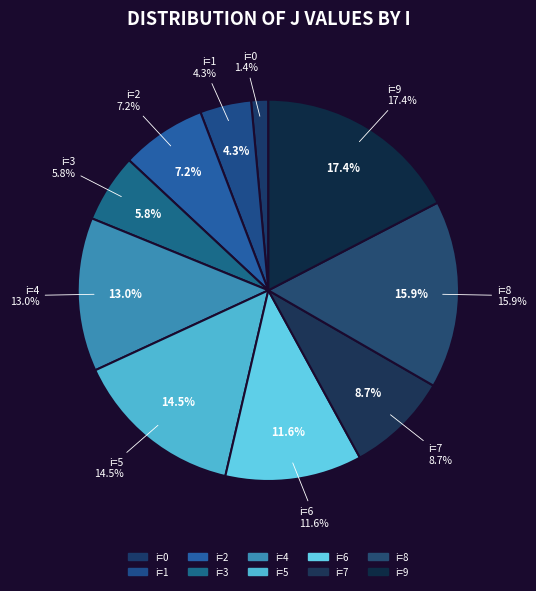

Which slice is the largest?

9